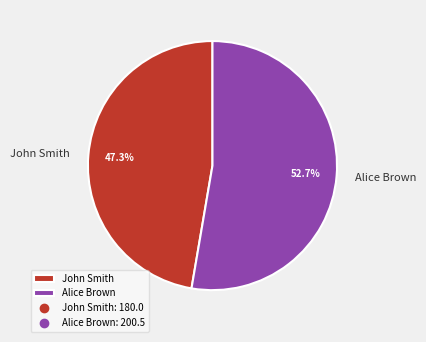

Which category has the smallest portion of the pie?

John Smith